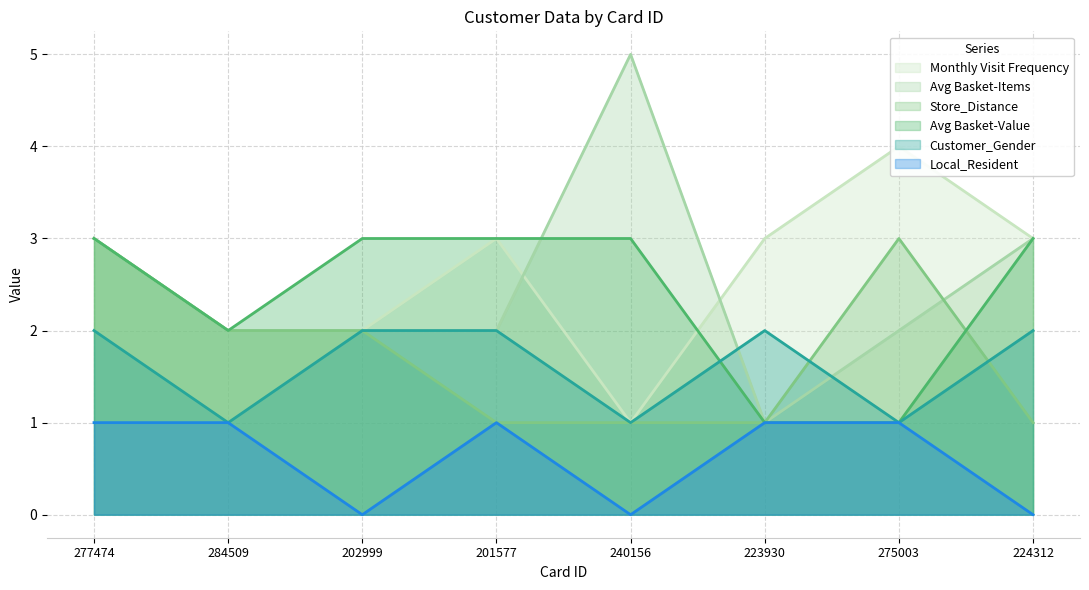

The Avg Basket-Value series shows 5 at 202999. True or false?

False